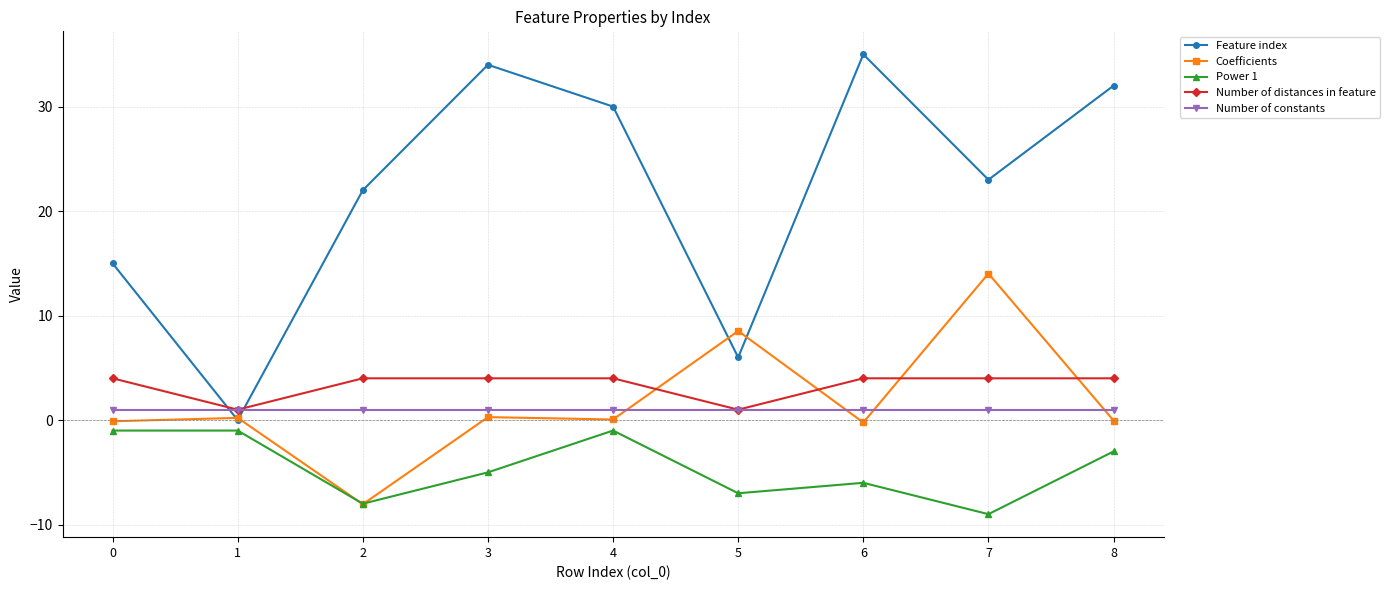

Is the value of Number of constants at 6 greater than the value of Coefficients at 4?

Yes